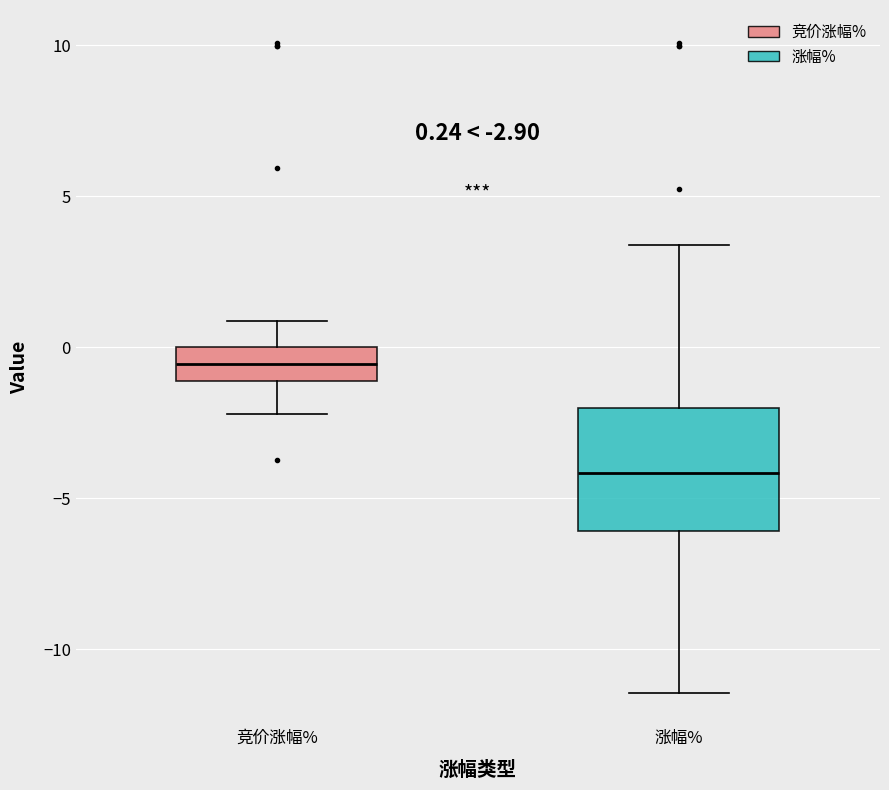

Which box has the lowest median line?

涨幅%